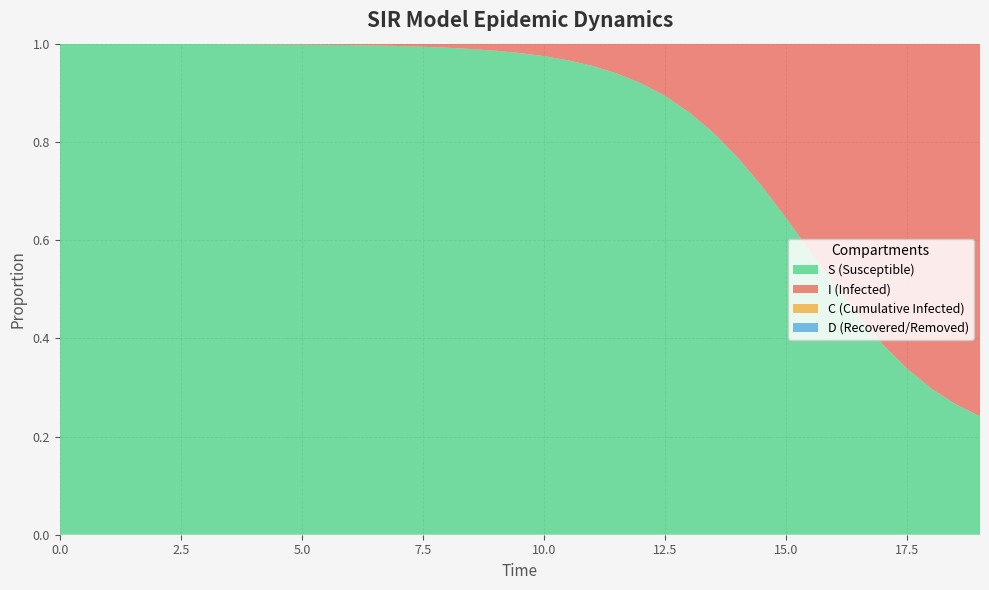

Reading right to left, transcribe all the data shown in this chart.

S: 0.2	0.3	0.3	0.3	0.4	0.4	0.5	0.6	0.6	0.7	0.8	0.8	0.9	0.9	0.9	0.9	1.0	1.0	1.0	1.0	1.0	1.0	1.0	1.0	1.0	1.0	1.0	1.0	1.0	1.0	1.0	1.0	1.0	1.0	1.0	1.0	1.0	1.0	1.0
I: 0.8	0.7	0.7	0.7	0.6	0.6	0.5	0.4	0.4	0.3	0.2	0.2	0.1	0.1	0.1	0.1	0.0	0.0	0.0	0.0	0.0	0.0	0.0	0.0	0.0	0.0	0.0	0.0	0.0	0.0	0.0	0.0	0.0	0.0	0.0	0.0	0.0	0.0	0.0
C: 0.1	0.1	0.1	0.1	0.1	0.1	0.1	0.1	0.1	0.1	0.1	0.1	0.1	0.1	0.1	0.1	0.1	0.1	0.2	0.2	0.2	0.2	0.2	0.2	0.2	0.3	0.3	0.3	0.3	0.3	0.3	0.4	0.4	0.4	0.4	0.4	0.5	0.5	0.5
D: 0.9	0.9	0.9	0.9	0.9	0.9	0.9	0.9	0.9	0.9	0.9	0.9	0.9	0.9	0.9	0.9	0.9	0.9	0.8	0.8	0.8	0.8	0.8	0.8	0.8	0.7	0.7	0.7	0.7	0.7	0.7	0.6	0.6	0.6	0.6	0.6	0.5	0.5	0.5